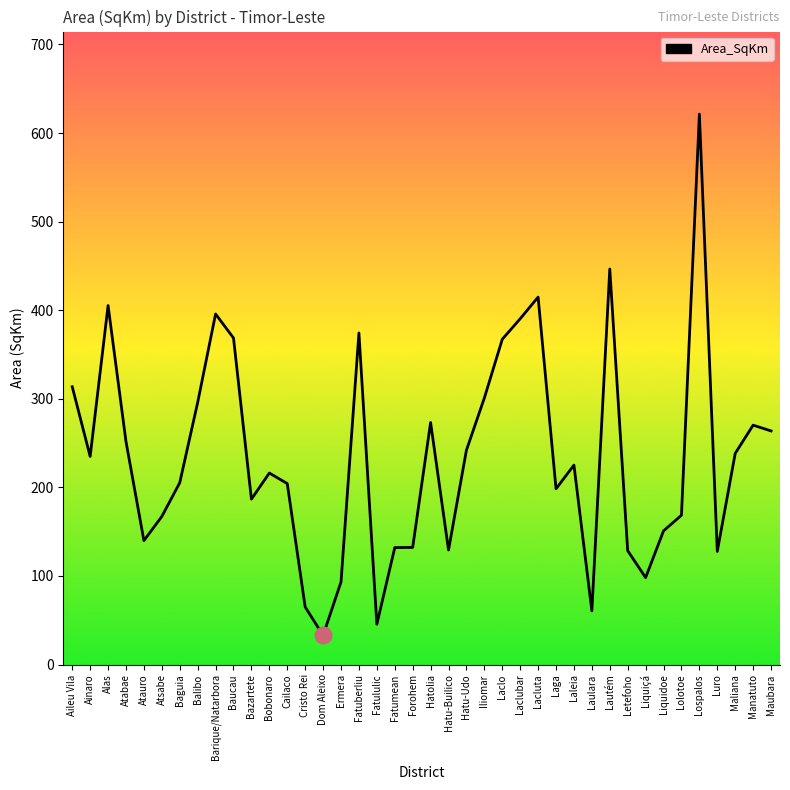

At which category does the chart reach its peak across all series?

Lospalos